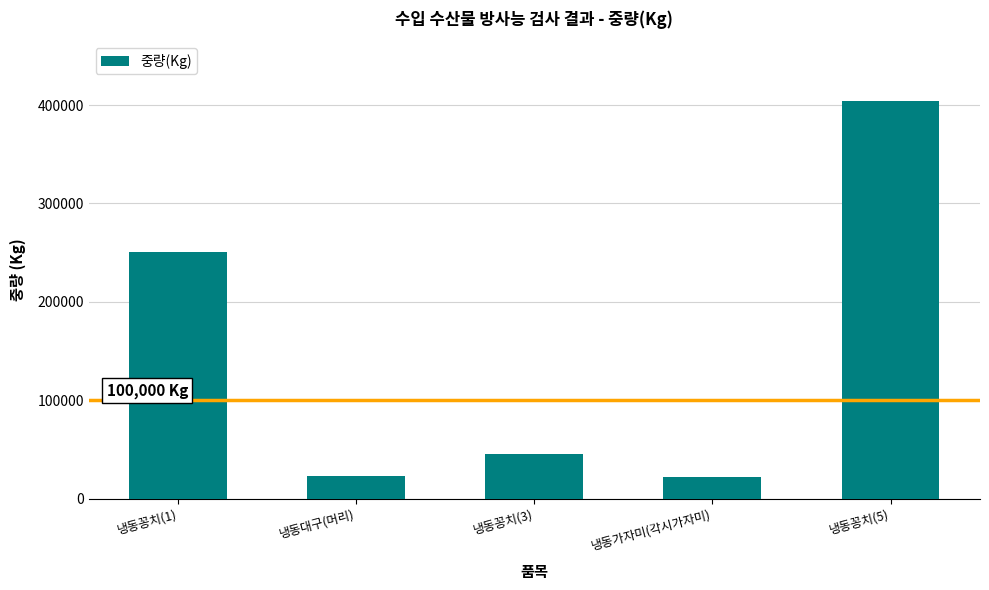

What is the sum of the values at 냉동대구(머리) and 냉동가자미(각시가자미)?

44646